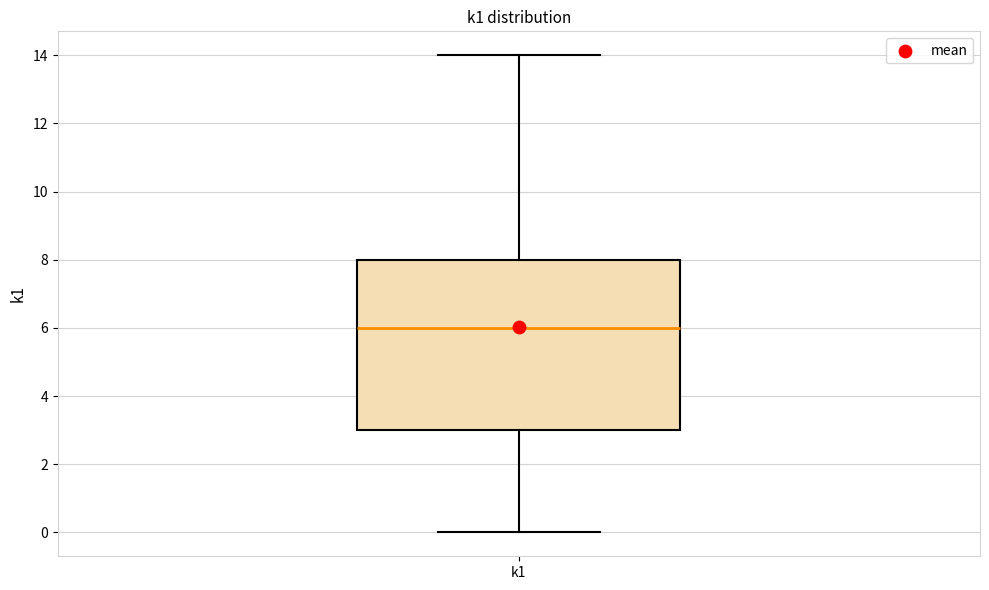

Where does the median line of the box for k1 sit on the y-axis? The values are not printed on the chart, so give them approximately, as read against the axis.

6